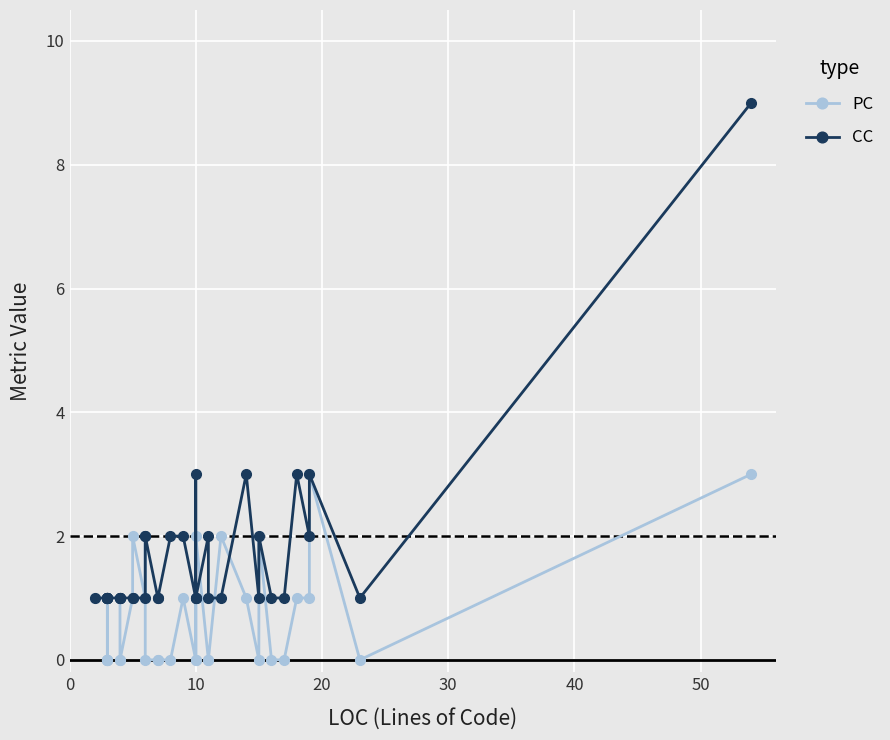

True or false: PC has more than 1 points higher than both neighbors.

True